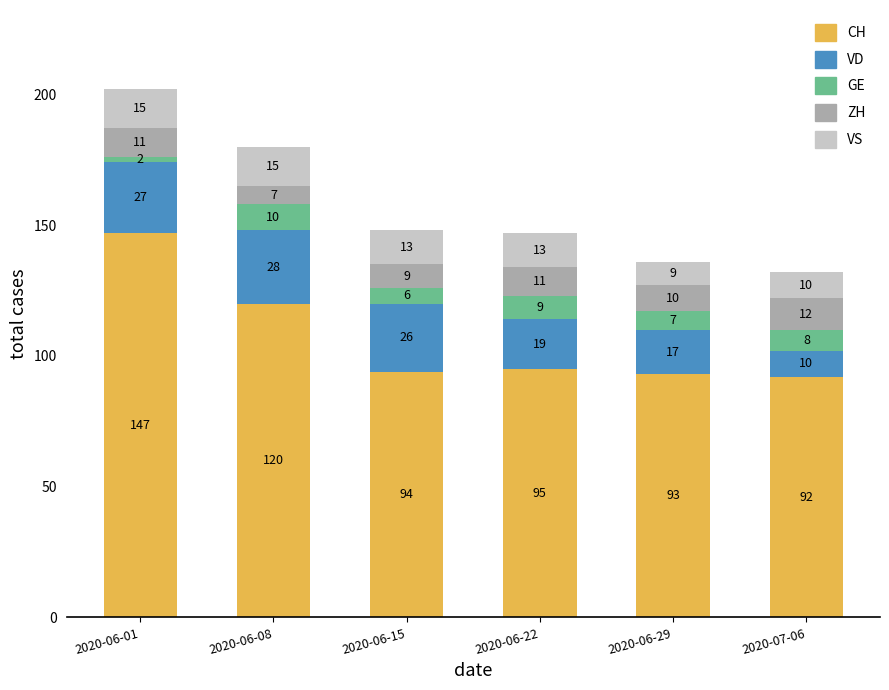

Reading left to right, what are the values for CH?

147	120	94	95	93	92